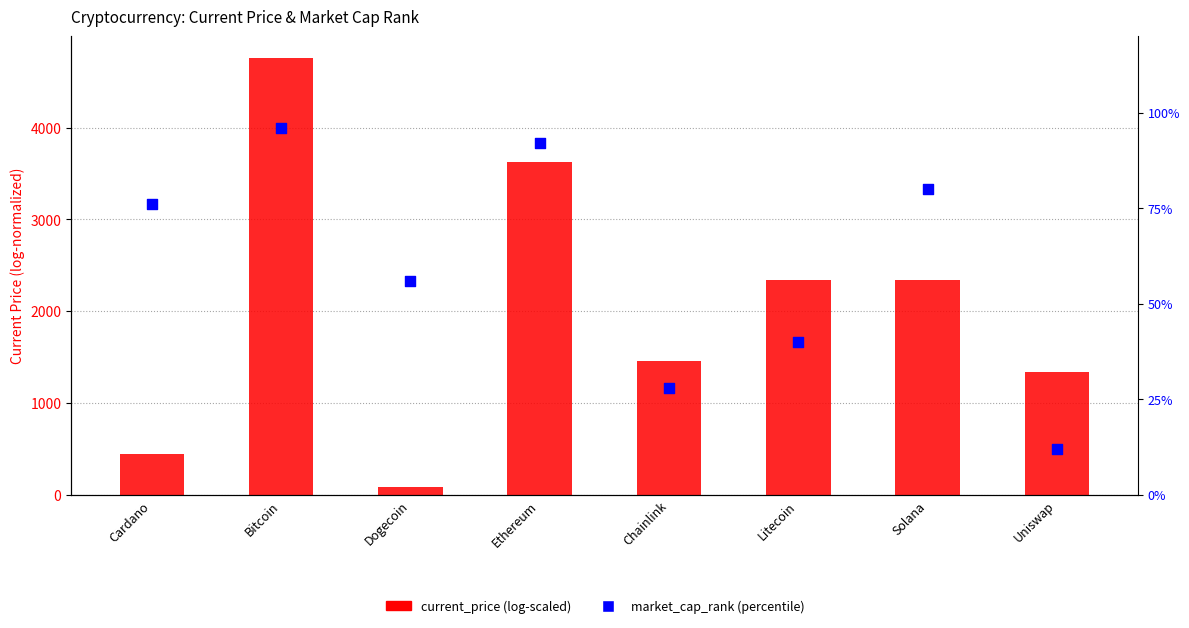

Is the value of market_cap_rank (percentile) at Ethereum greater than the value of current_price (log-scaled) at Cardano?

No